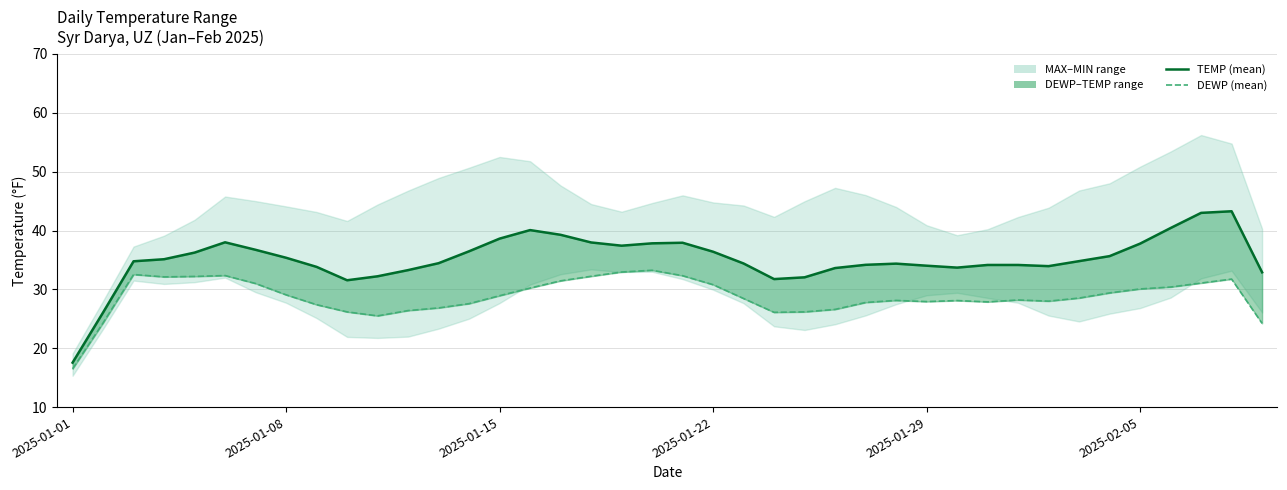

What is the difference between the highest and lowest values at 22?

5.9